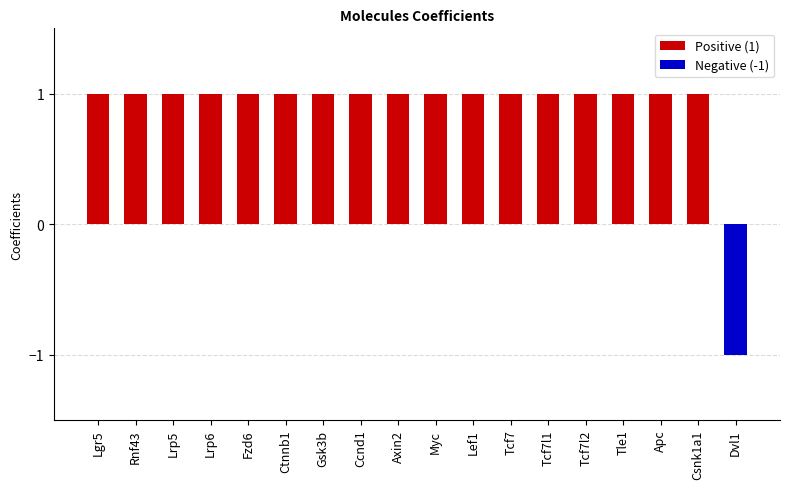

What is the smallest value displayed?

-1